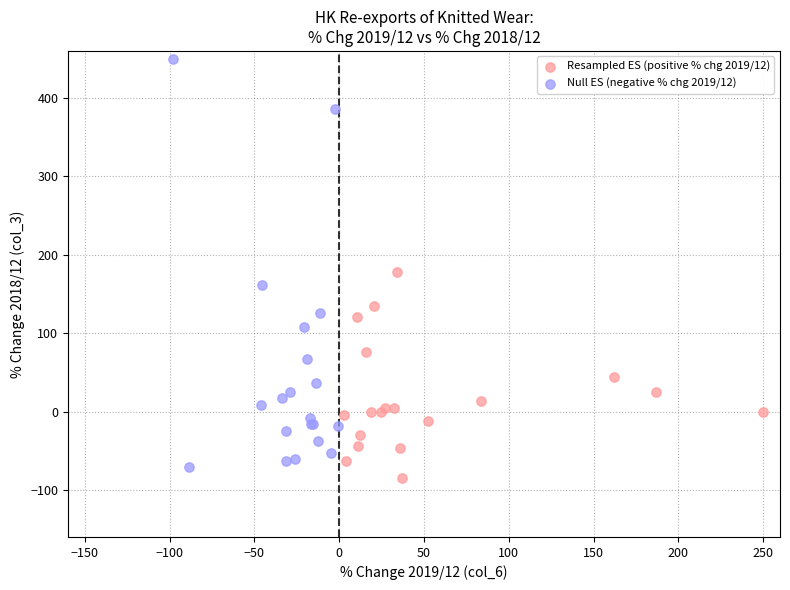

Which series contains the lowest Y value?

Resampled ES (positive % chg 2019/12)